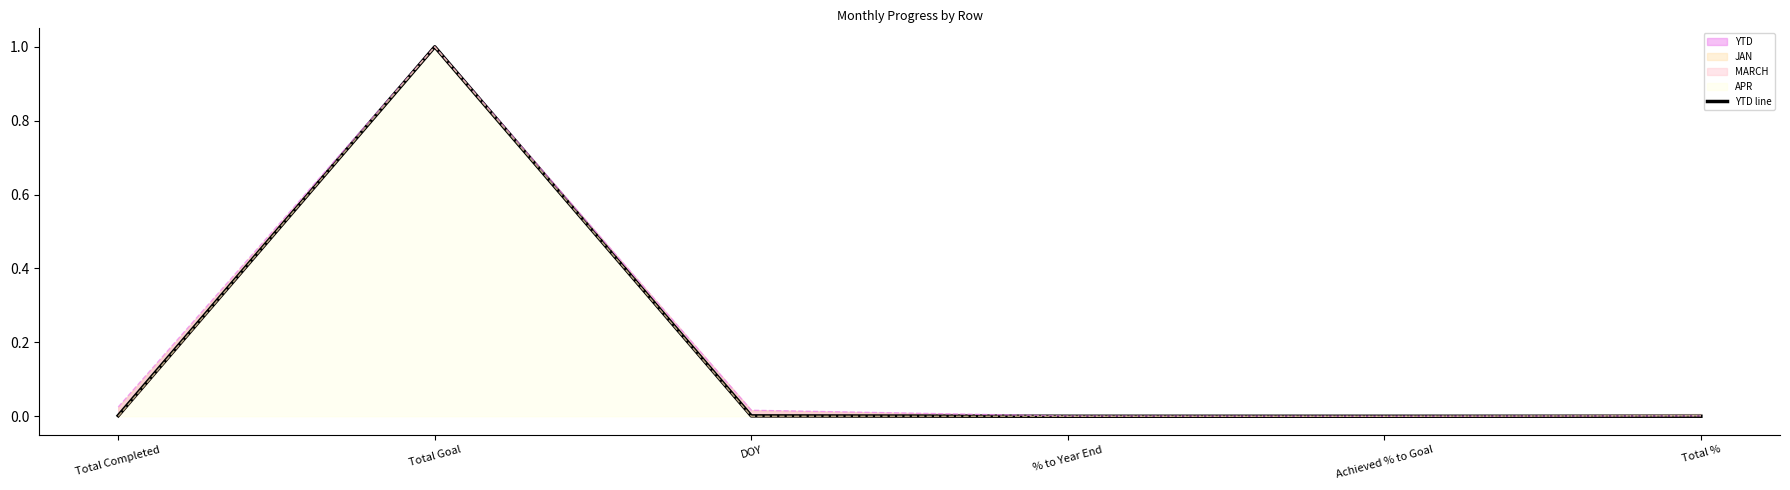

What is the difference between the maximum and minimum values?

1.0